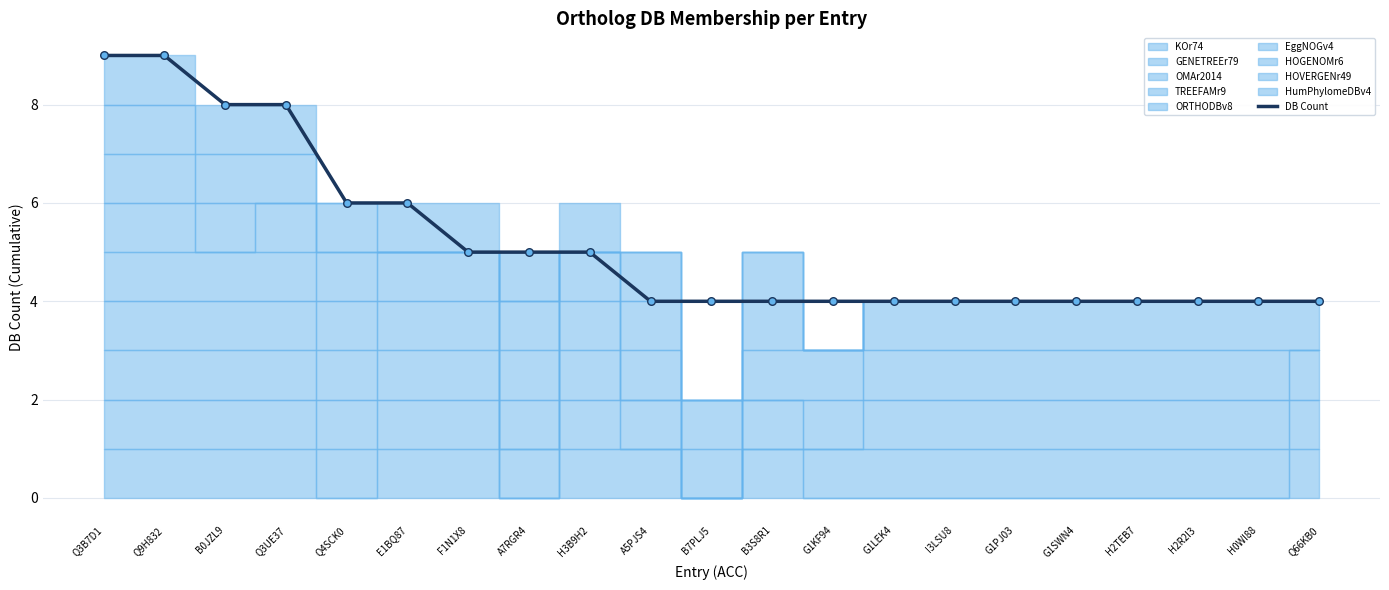

Which has a higher value, B7PLJ5 or G1LEK4?

B7PLJ5